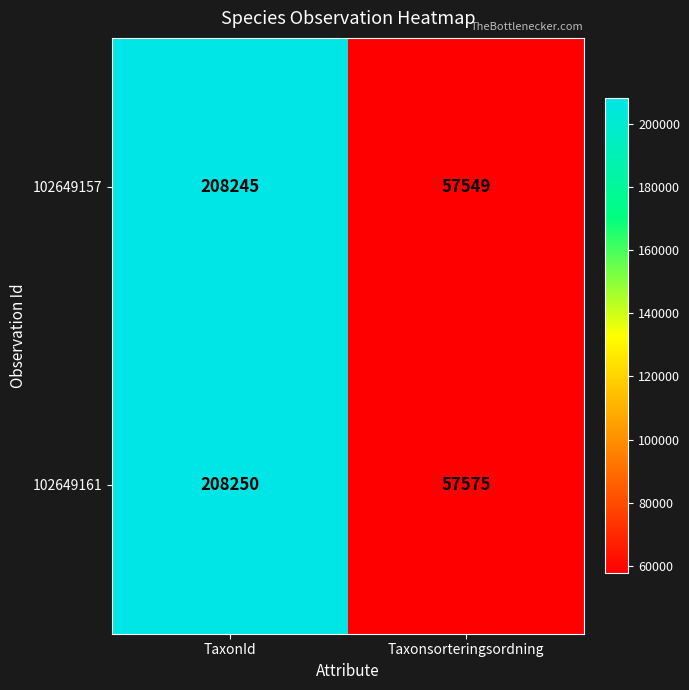

The value of 102649157 at Taxonsorteringsordning is 57549. True or false?

True